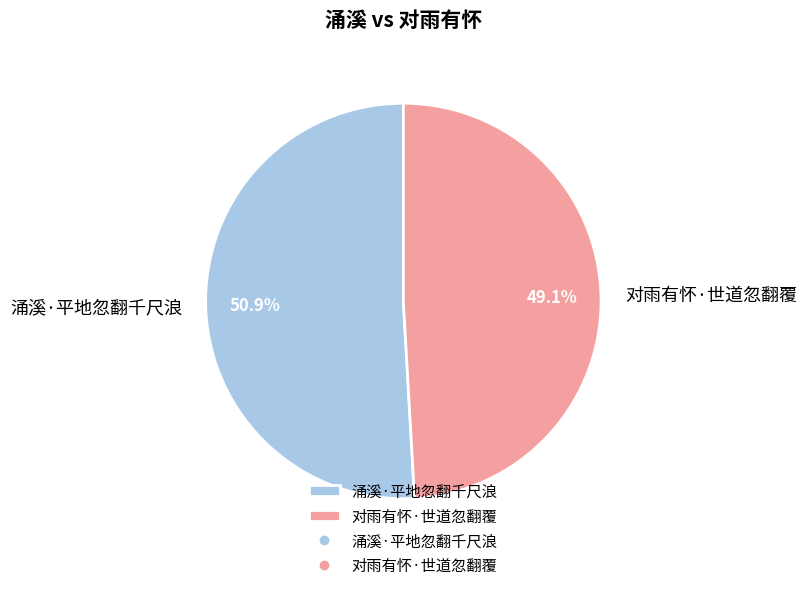

Which category has the smallest portion of the pie?

对雨有怀·世道忽翻覆